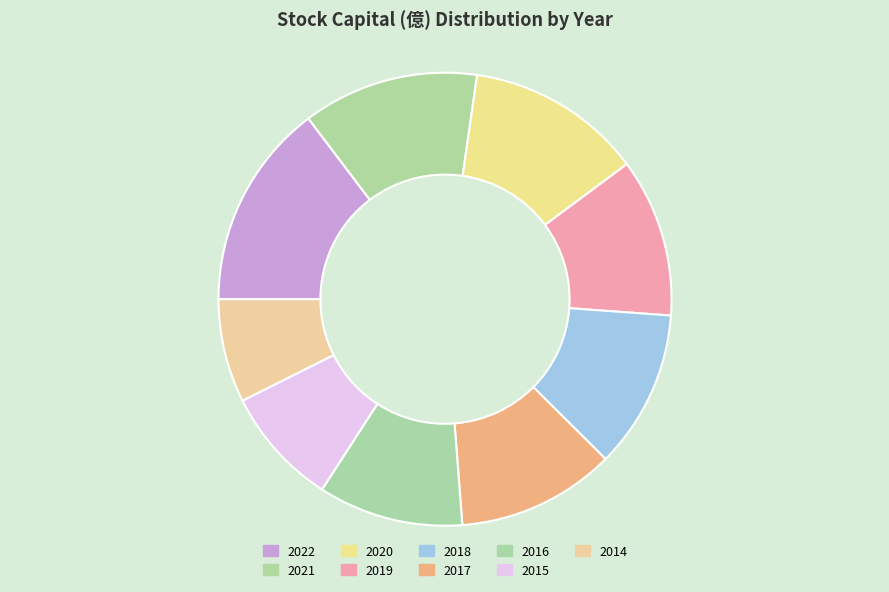

Rank the categories by value from highest to lowest.

2022, 2021, 2020, 2019, 2018, 2017, 2016, 2015, 2014